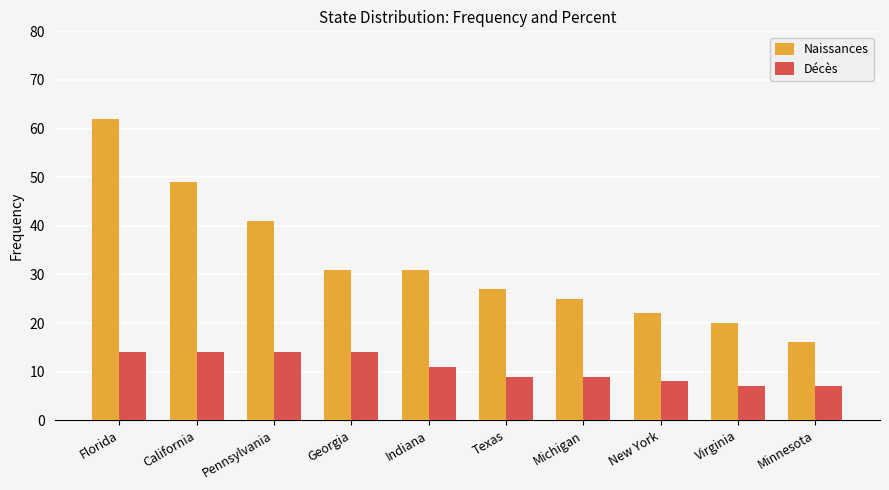

How many values in the Naissances series are below 31?

5